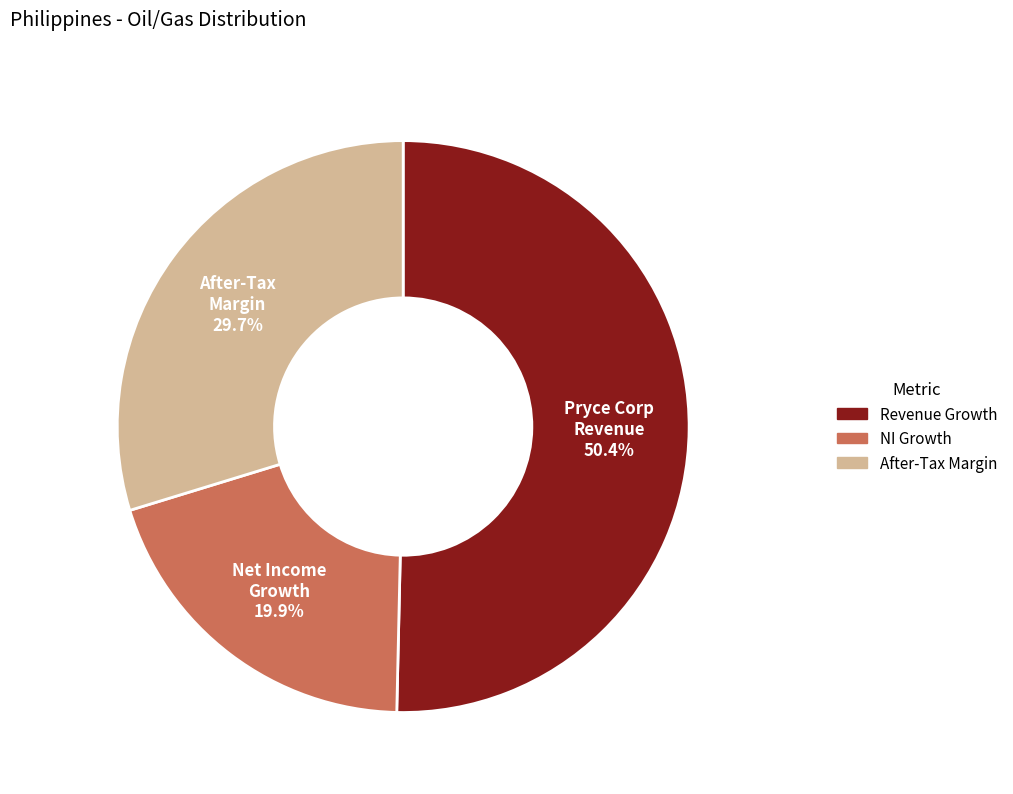

Does any single category account for the majority?

Yes